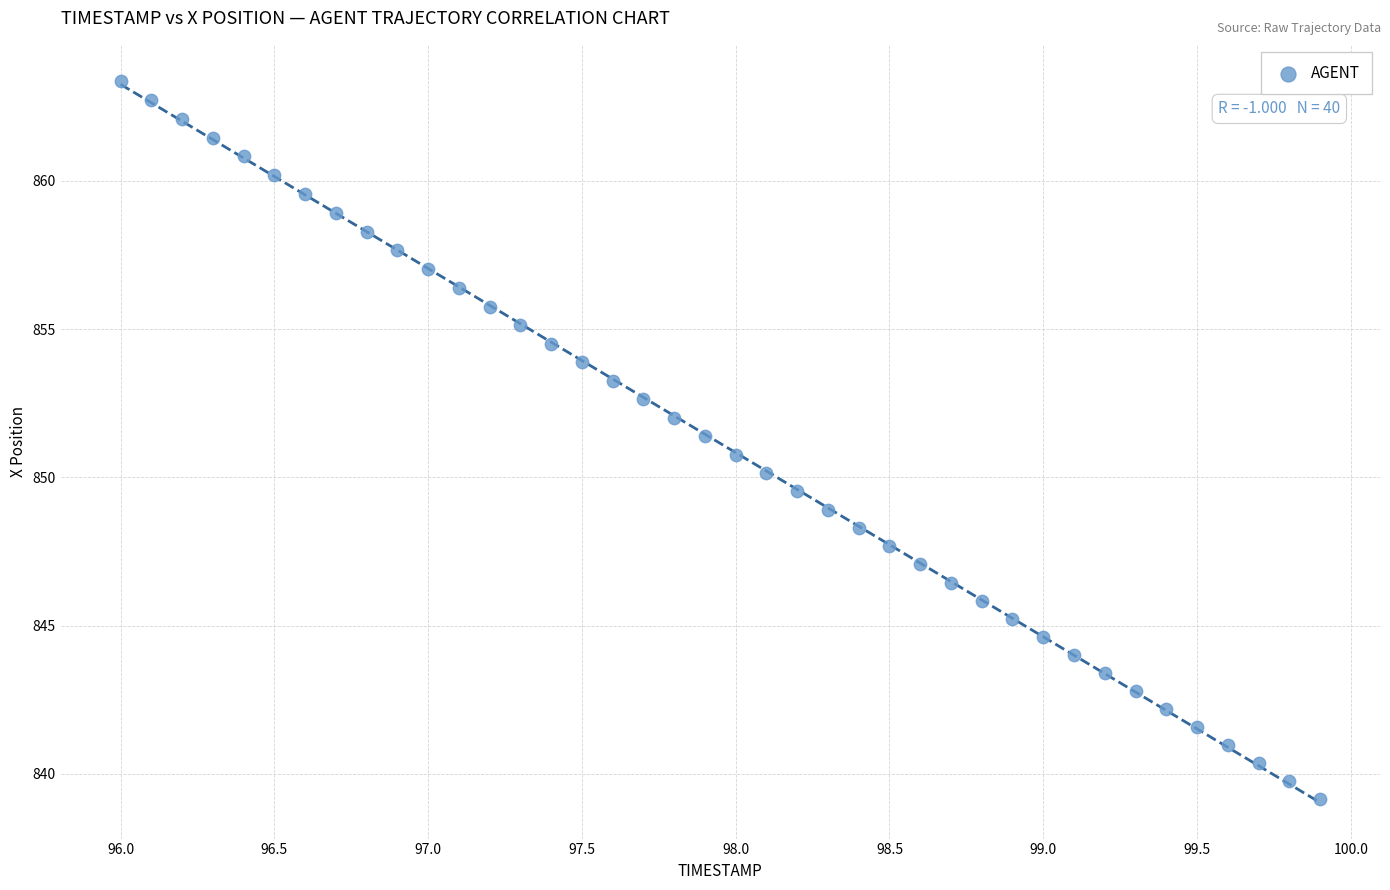

What is the range of Y values (max minus min)?

24.2